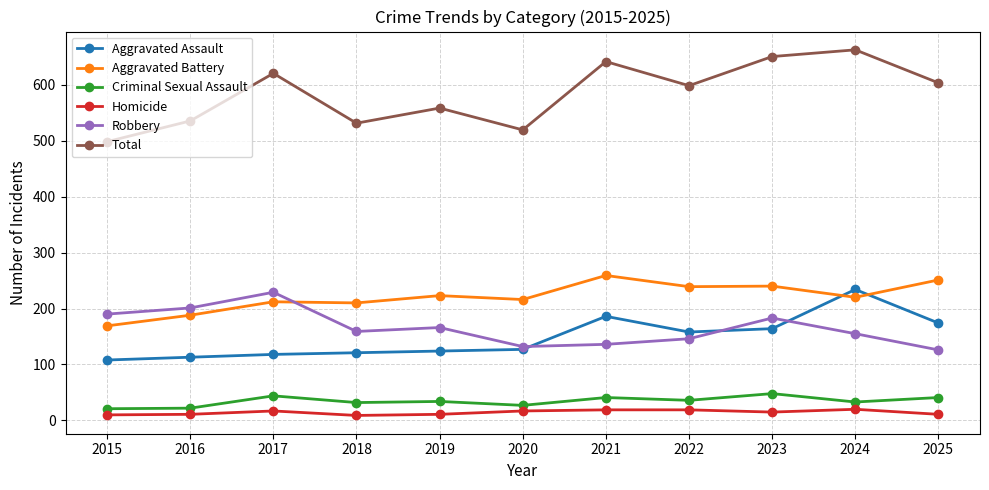

Count the number of categories in the chart.

11